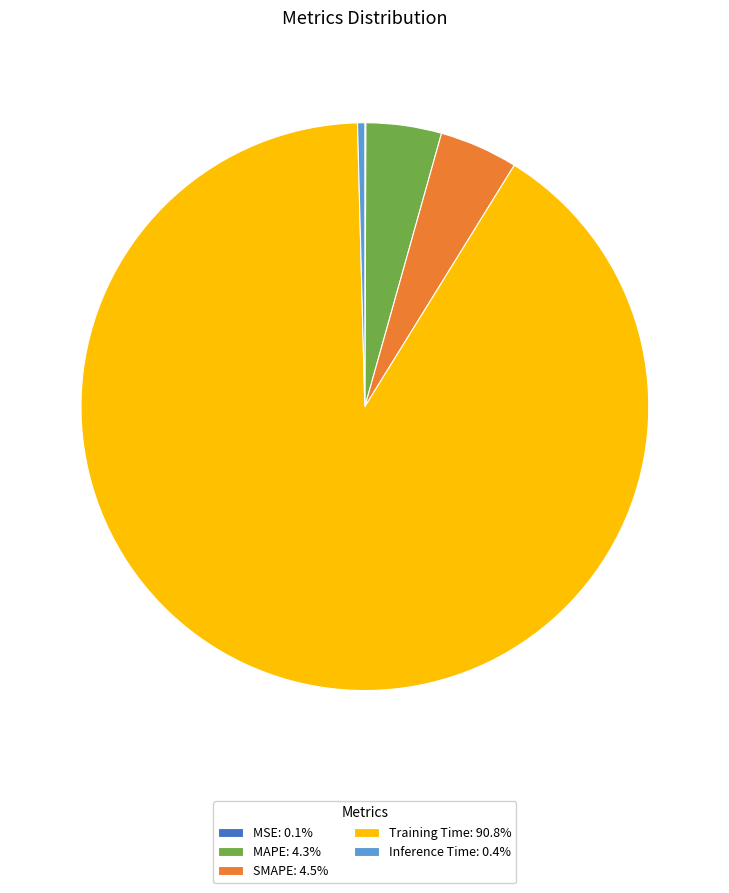

Is there any slice that represents more than half of the pie?

Yes